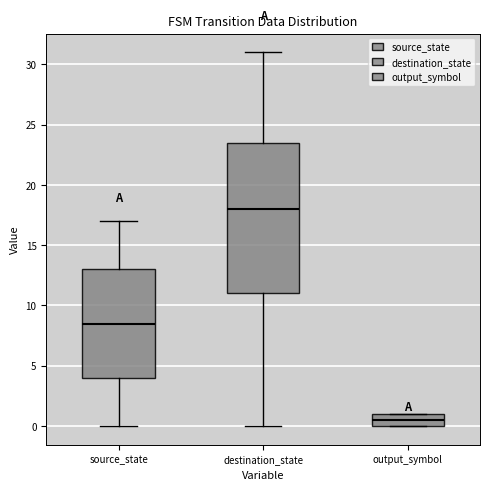

Reading left to right, transcribe this box plot: for each box, give where its median line is, the range the box spans, and where its two whiskers end, as read against the y-axis. The values are not printed on the chart, so give them approximately, as read against the axis.

source_state: median 8.5, box 4.0 to 13.0, whiskers 0.0 to 17.0
destination_state: median 18.0, box 11.0 to 23.5, whiskers 0.0 to 31.0
output_symbol: median 0.5, box 0.0 to 1.0, whiskers 0.0 to 1.0